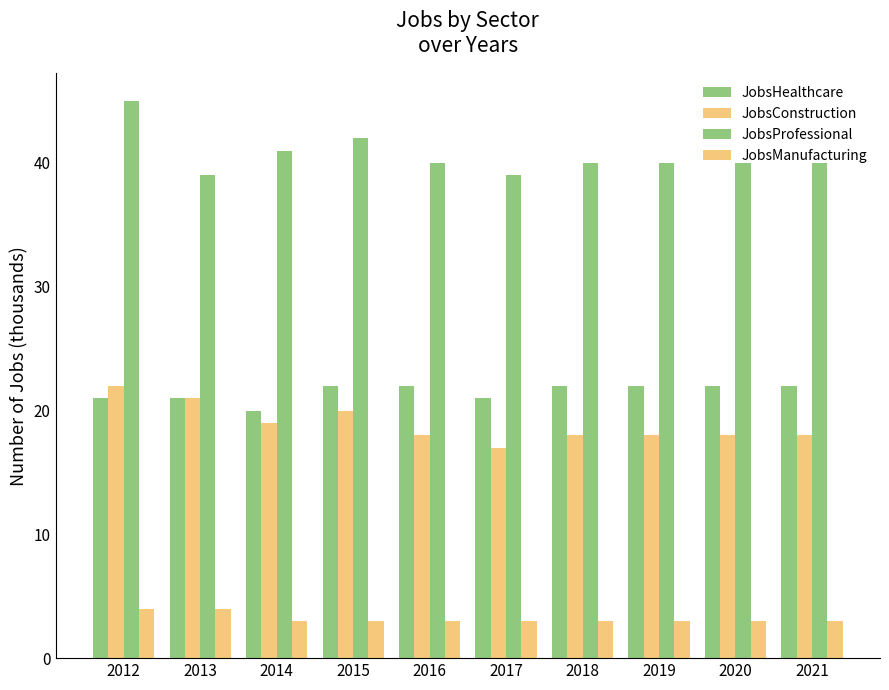

How many groups of bars are there?

10